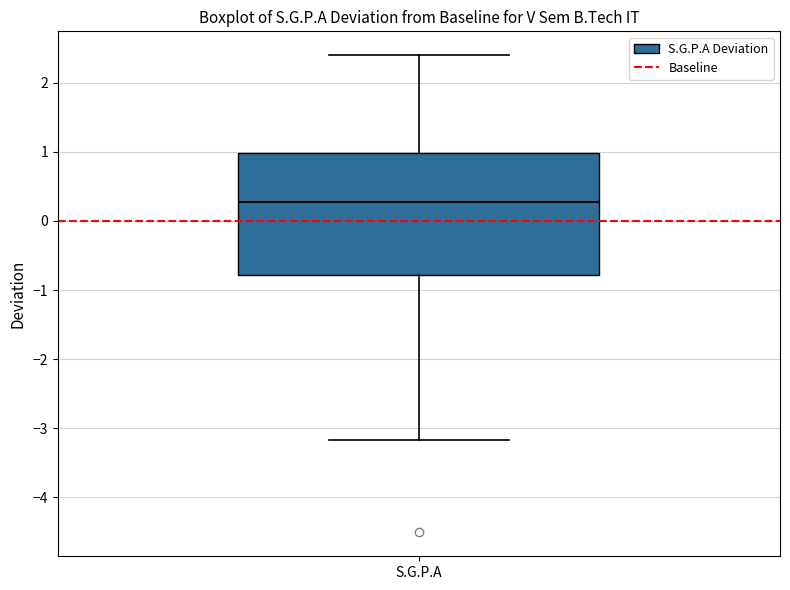

Transcribe this box plot: give where the median line is, the range the box spans, and where the two whiskers end, as read against the y-axis. The values are not printed on the chart, so give them approximately, as read against the axis.

median 0.3, box -0.8 to 1.0, whiskers -3.2 to 2.4